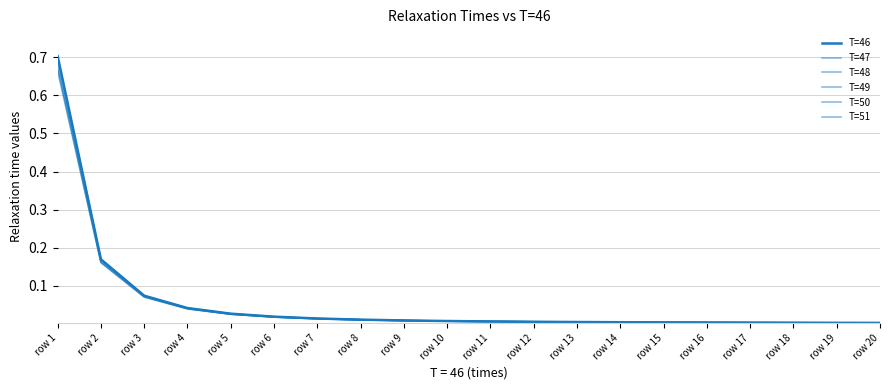

How many lines are shown in the chart?

6